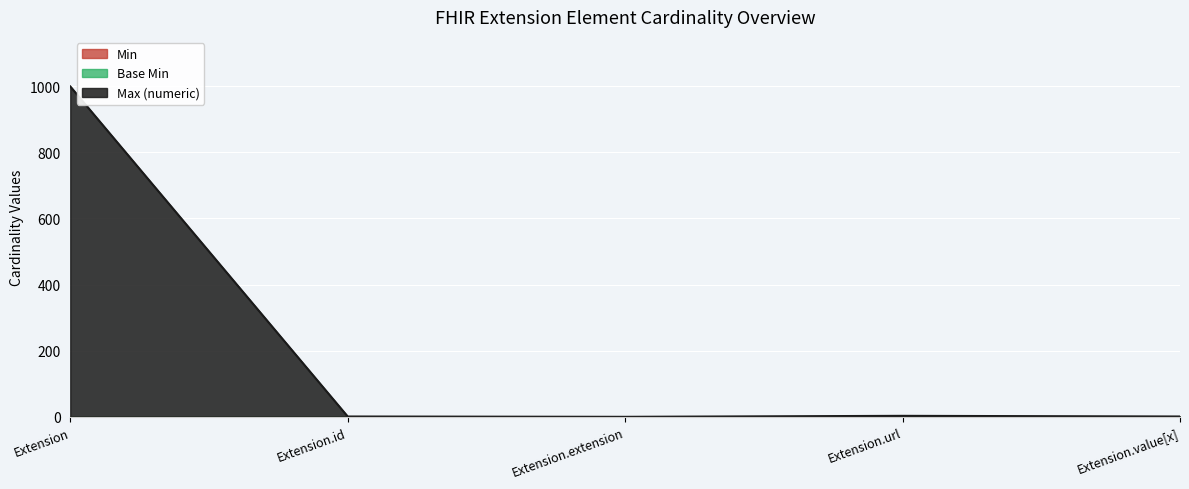

True or false: Base Min has a value of 0 at Extension.

True